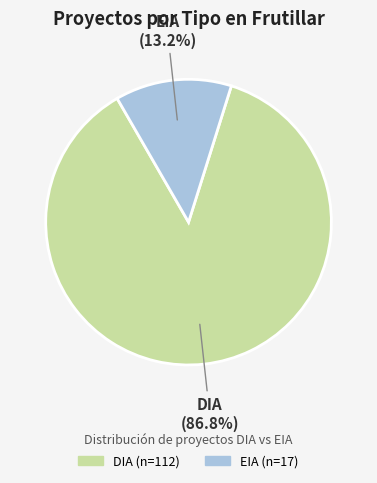

Do EIA and DIA together represent more than half of the pie?

Yes